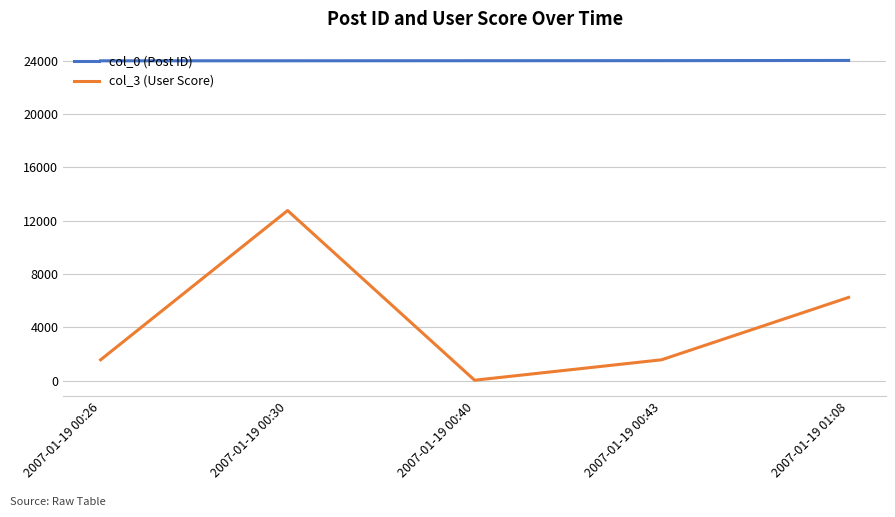

What is the spread (max minus min) of values at 2007-01-19 00:26?

22414